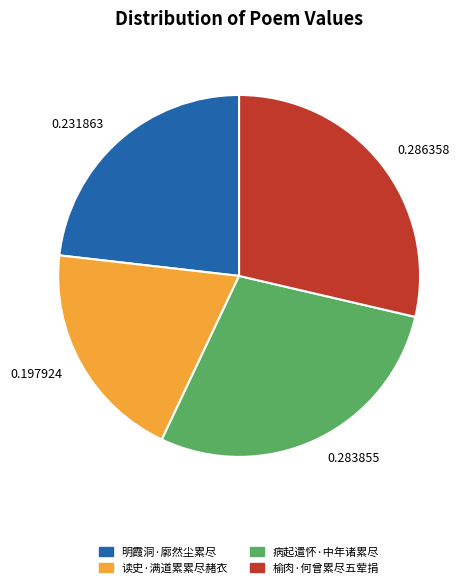

The 明霞洞·廓然尘累尽 slice represents 12% of the pie. True or false?

False